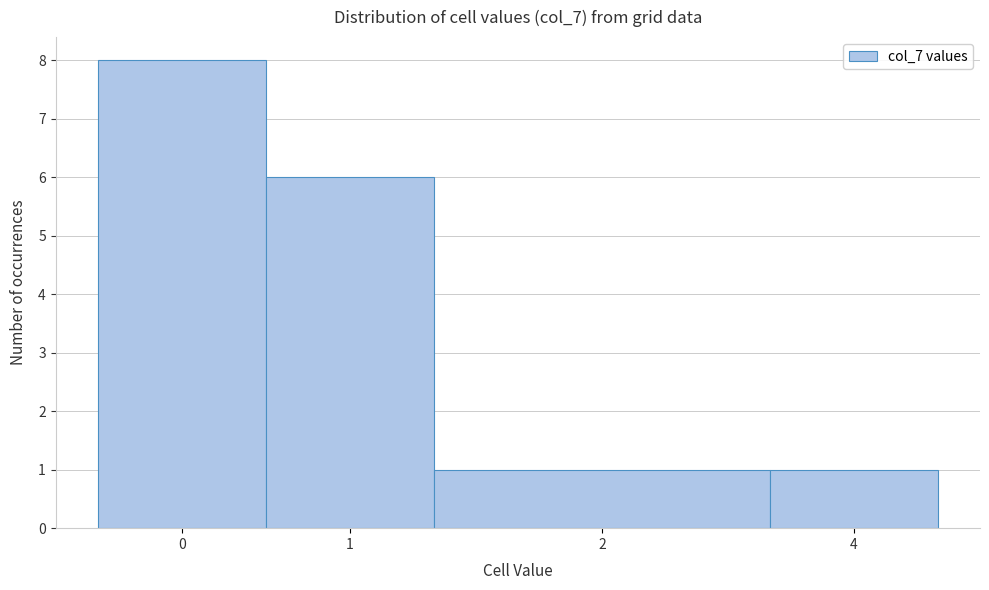

Reading left to right, list all the values displayed in this chart.

0=8	1=6	2=1	4=1